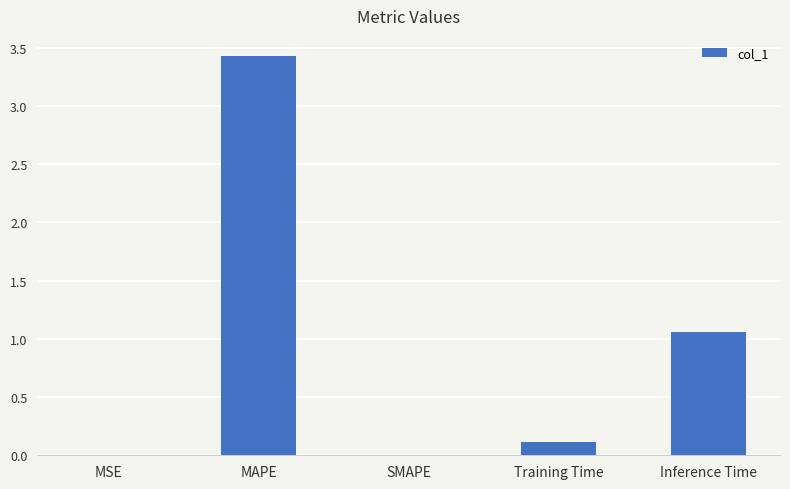

True or false: the data shows 3.4 at MAPE.

True